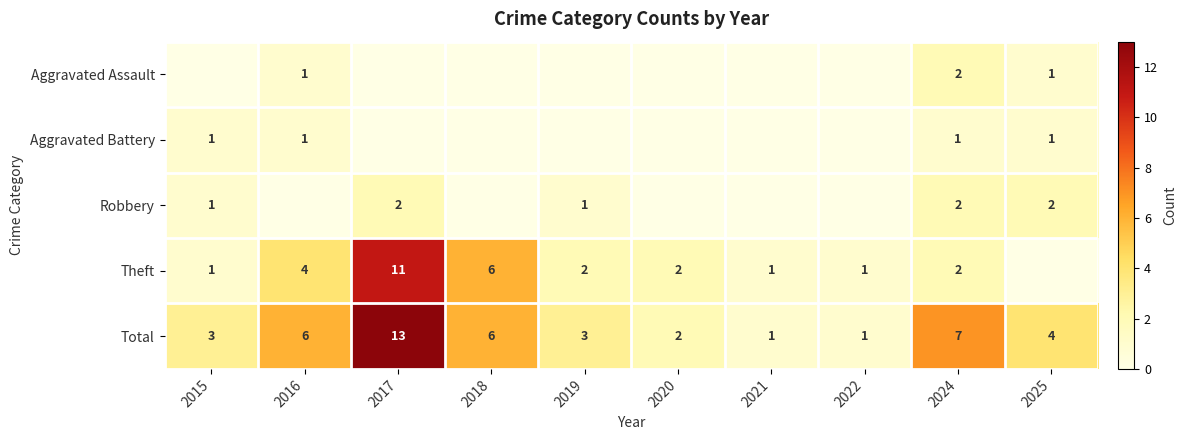

True or false: Theft has a value of 6 at 2018.

True